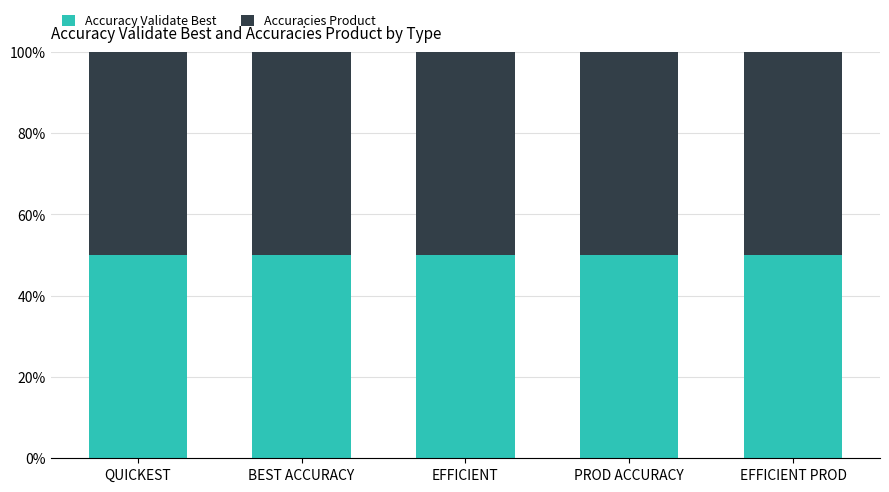

Does the chart contain stacked bars?

Yes